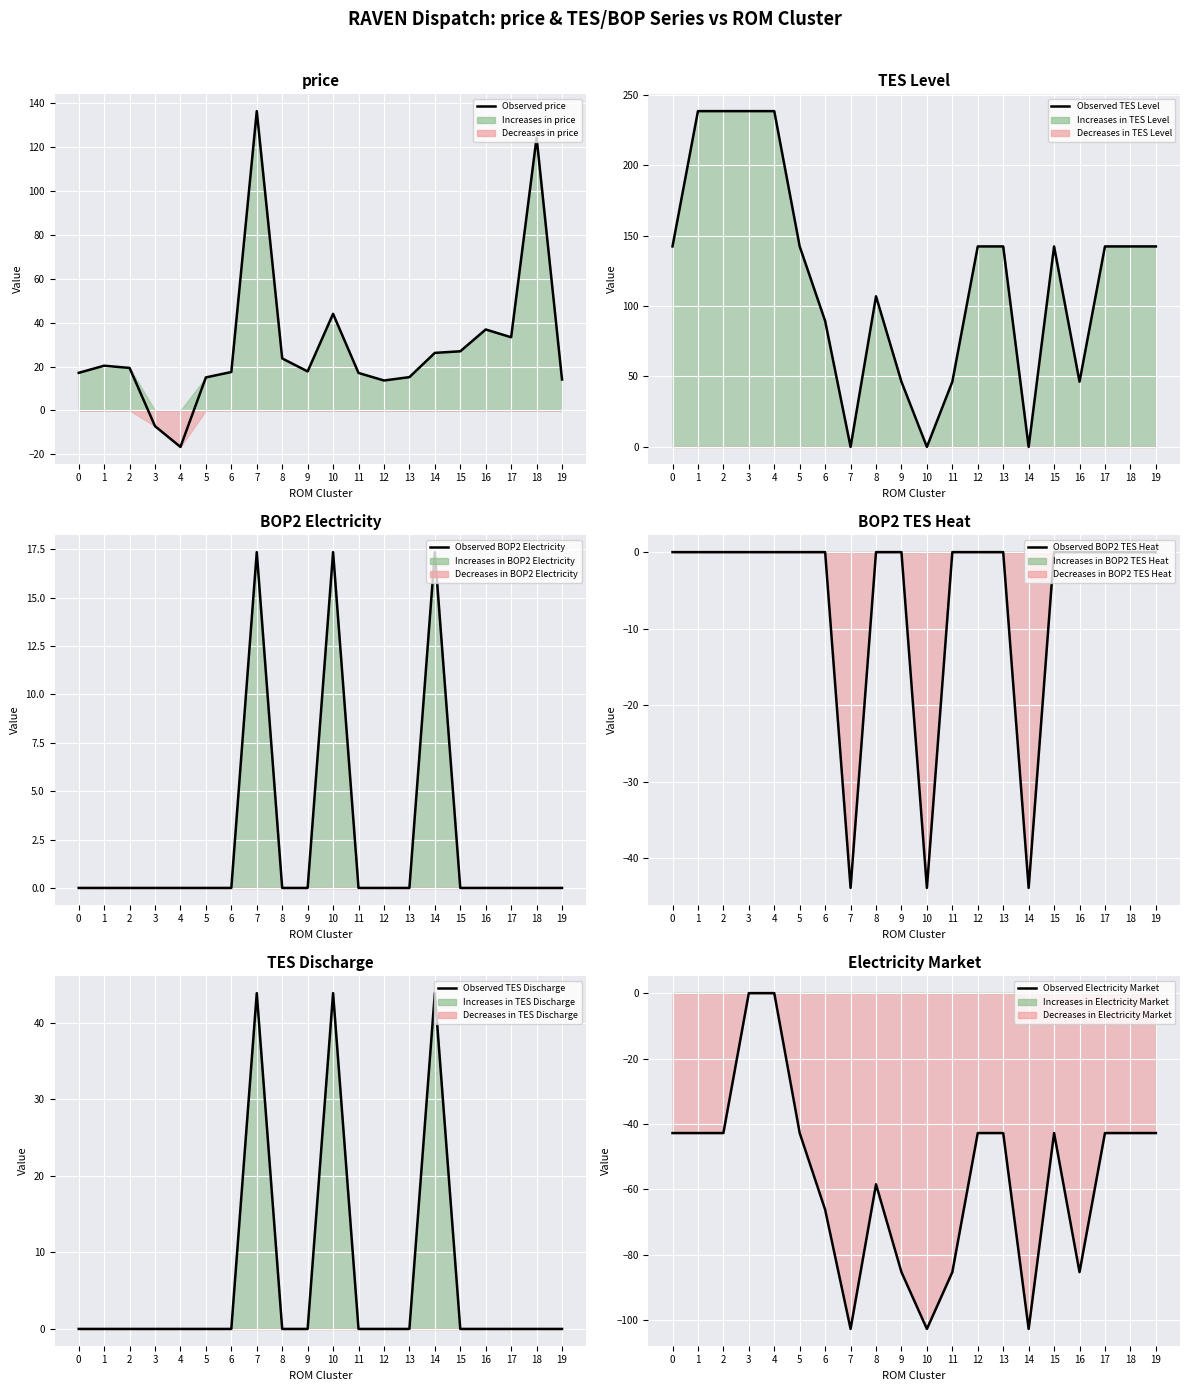

How many lines are shown in the chart?

6